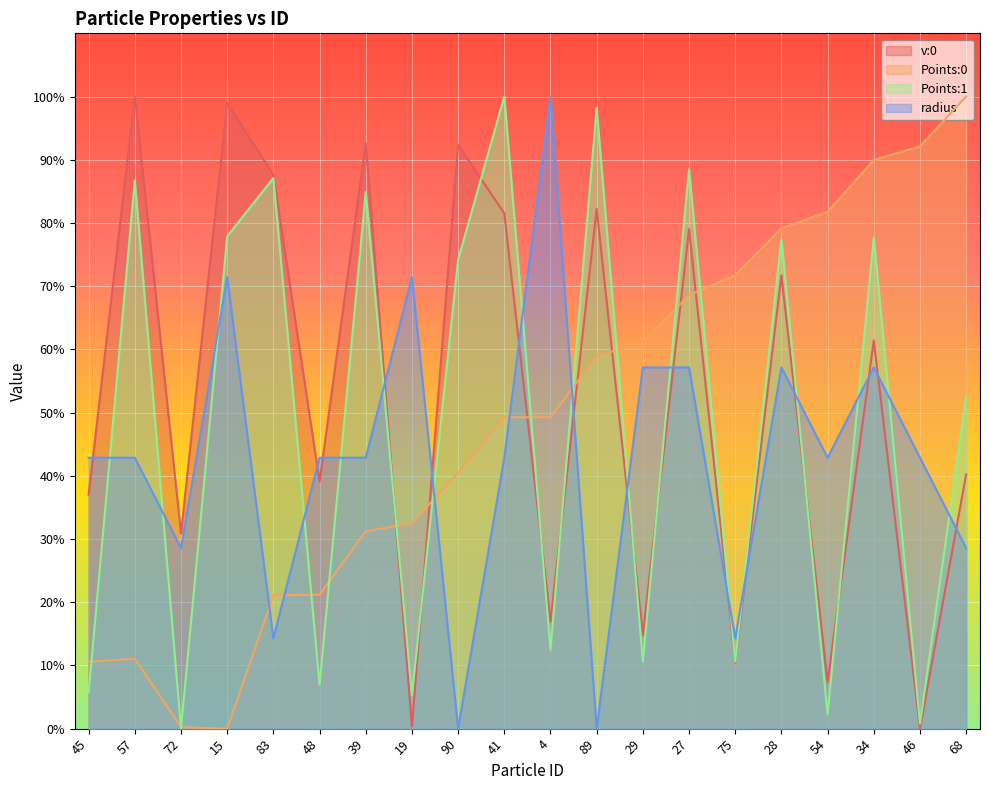

How many intersections are there between radius and v:0?

15